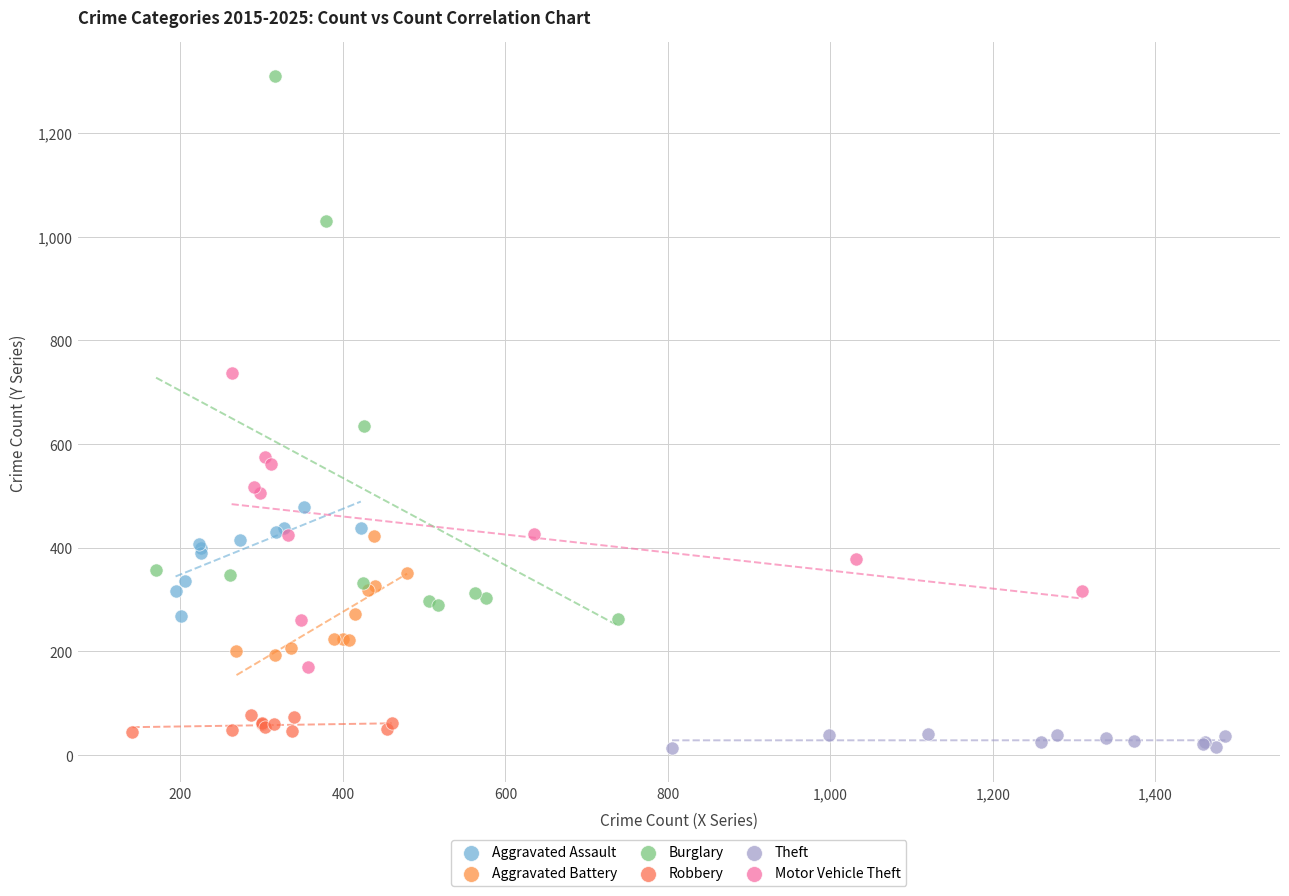

Which series reaches the maximum Y coordinate?

Burglary